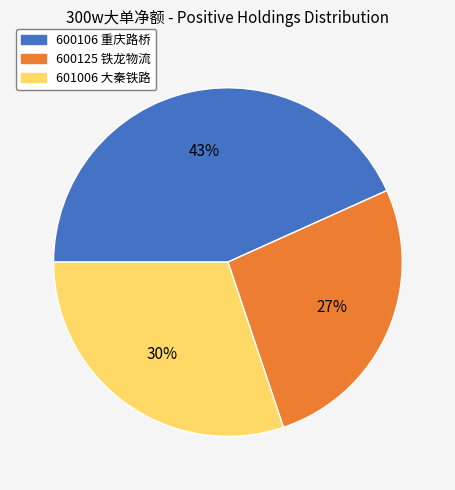

Rank the categories by value from lowest to highest.

600125 铁龙物流, 601006 大秦铁路, 600106 重庆路桥